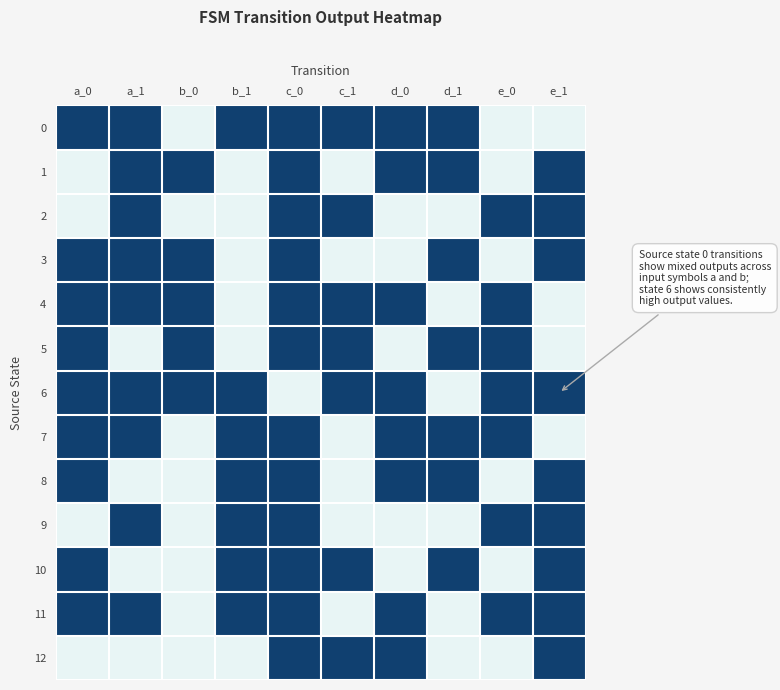

At how many categories does at least one series exceed 0?

10